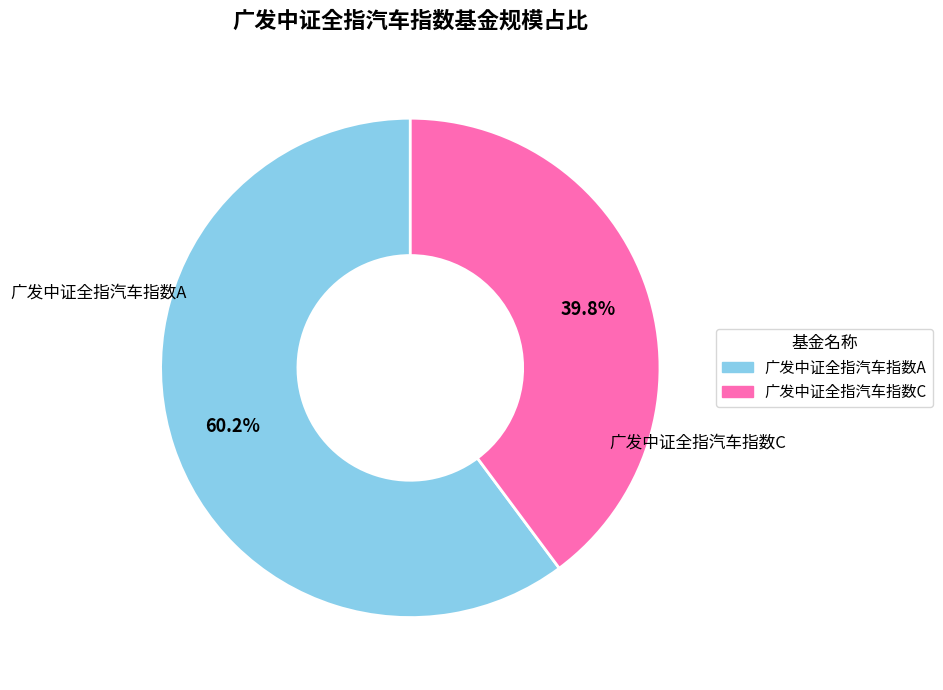

What is the smallest slice in the pie chart?

广发中证全指汽车指数C